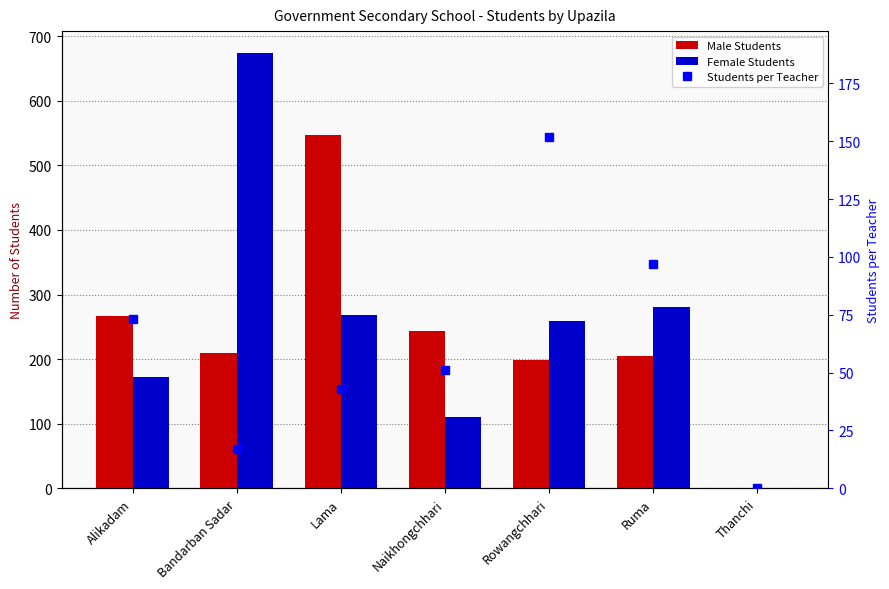

Which series changed the most between Naikhongchhari and Thanchi?

Male Students